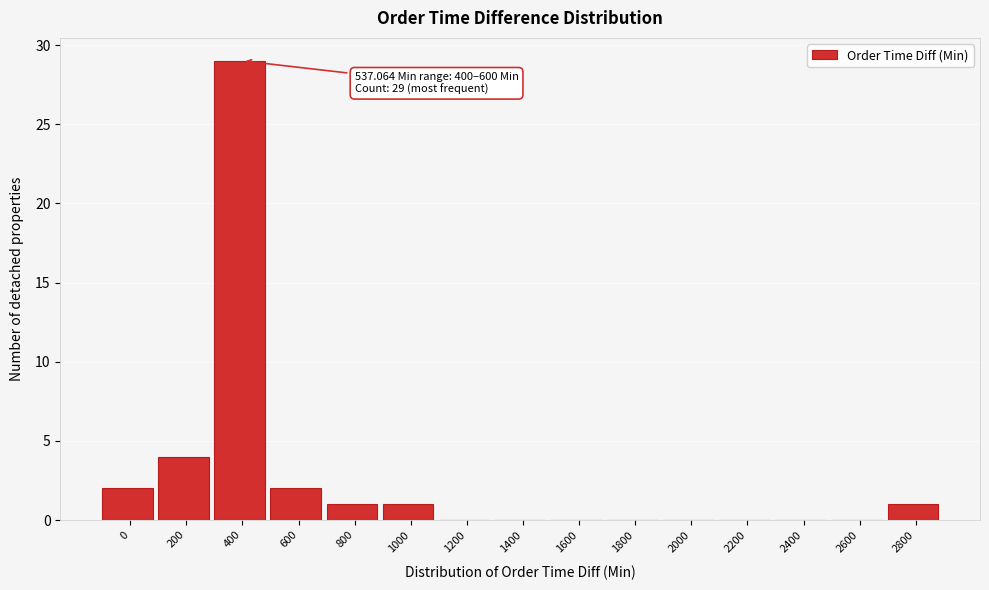

Reading left to right, list all the values displayed in this chart.

0=2	200=4	400=29	600=2	800=1	1000=1	1200=0	1400=0	1600=0	1800=0	2000=0	2200=0	2400=0	2600=0	2800=1